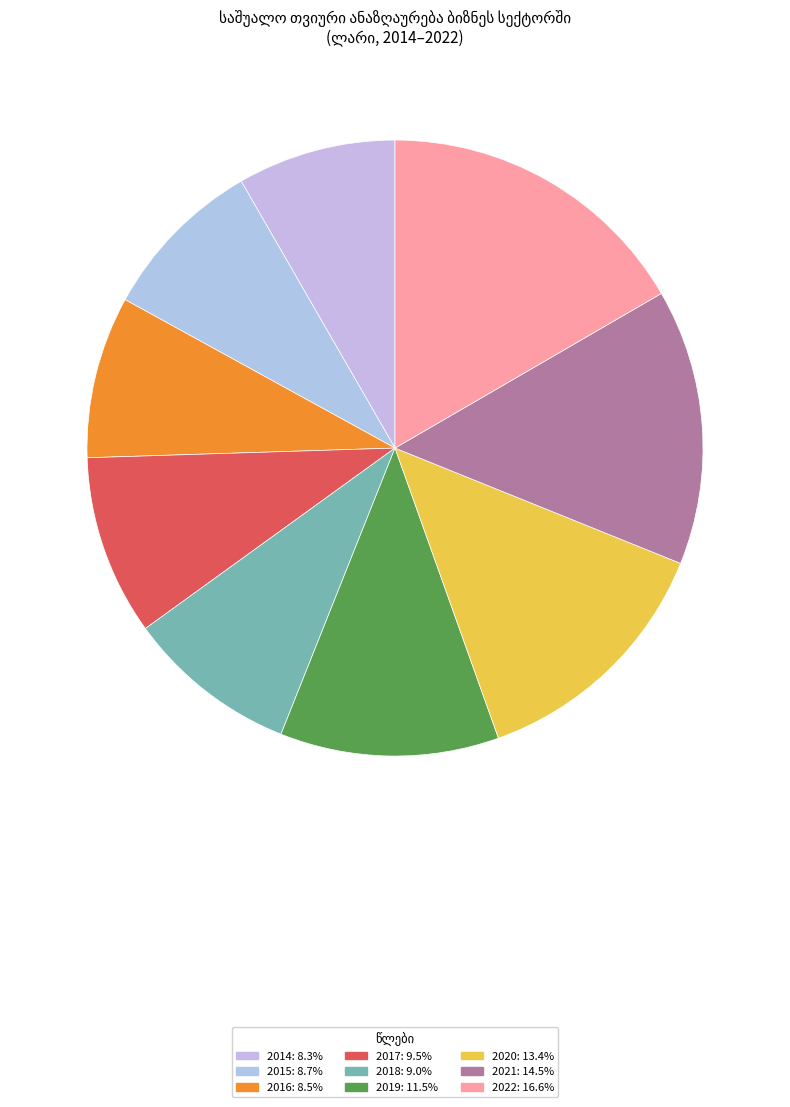

What is the ratio of the value at 2022 to the value at 2019?

1.4